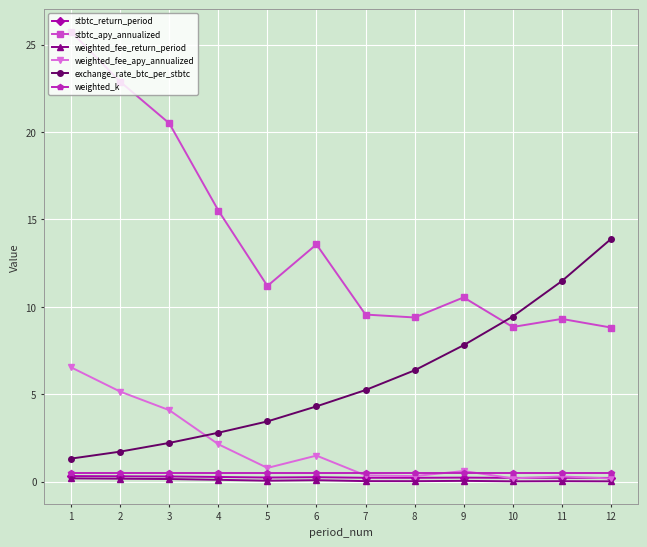

What is the minimum value for exchange_rate_btc_per_stbtc?

1.3